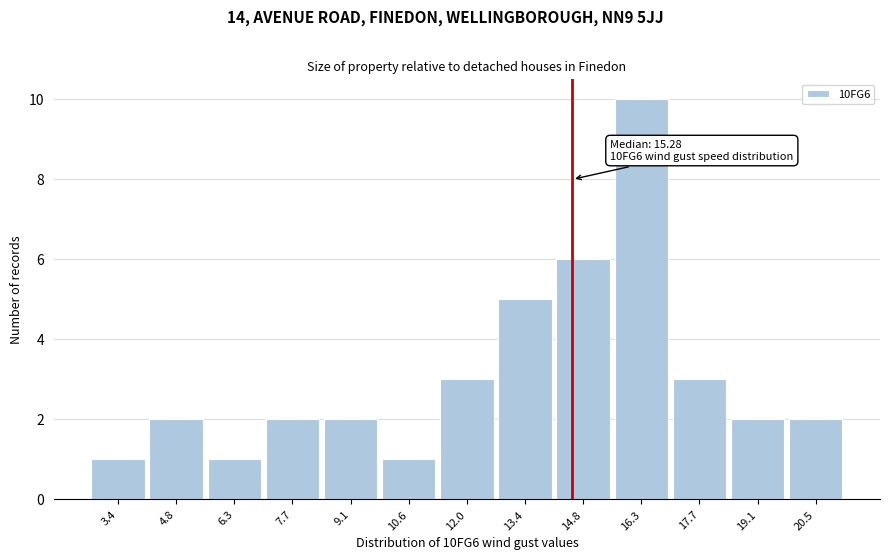

Reading right to left, list all the values displayed in this chart.

2	2	3	10	6	5	3	1	2	2	1	2	1